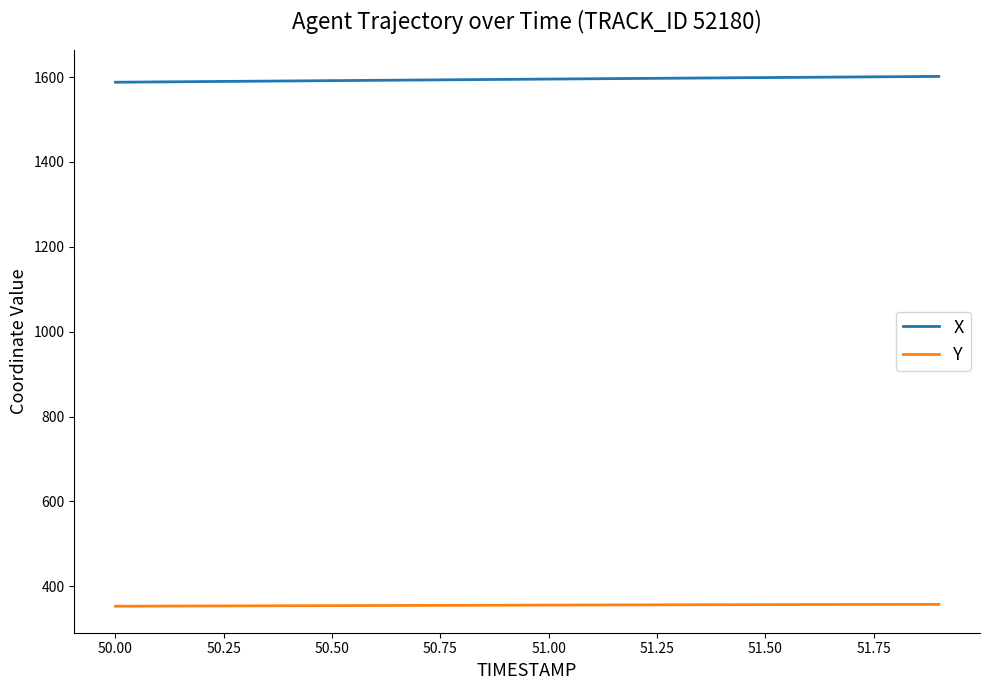

What is the minimum value for X?

1587.8